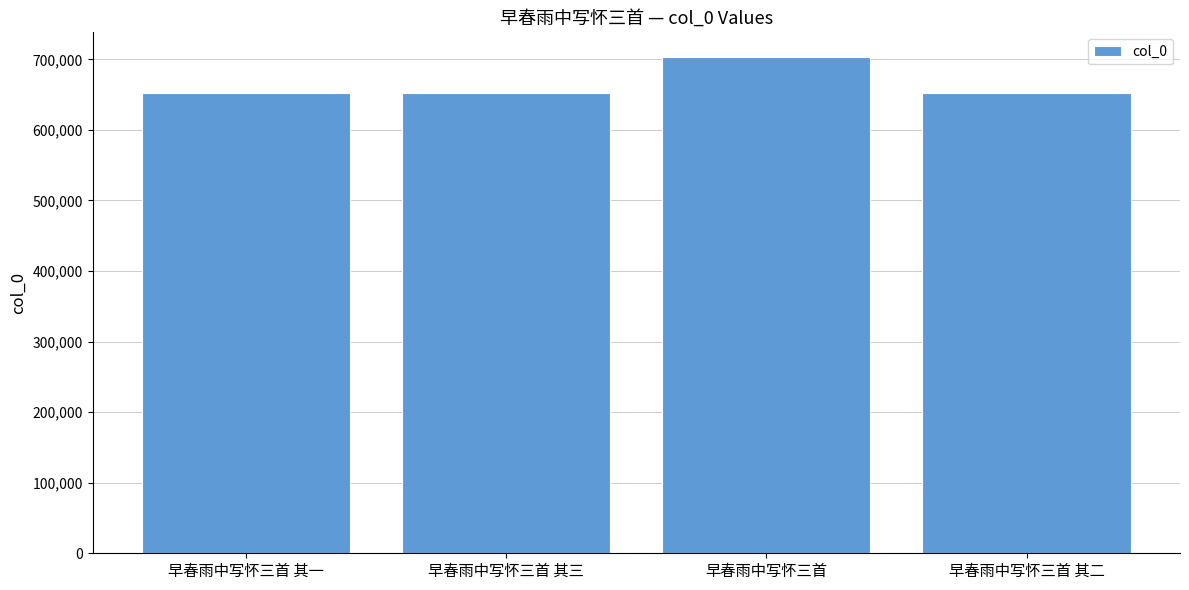

Is it true that the value at 早春雨中写怀三首 is 145135?

False